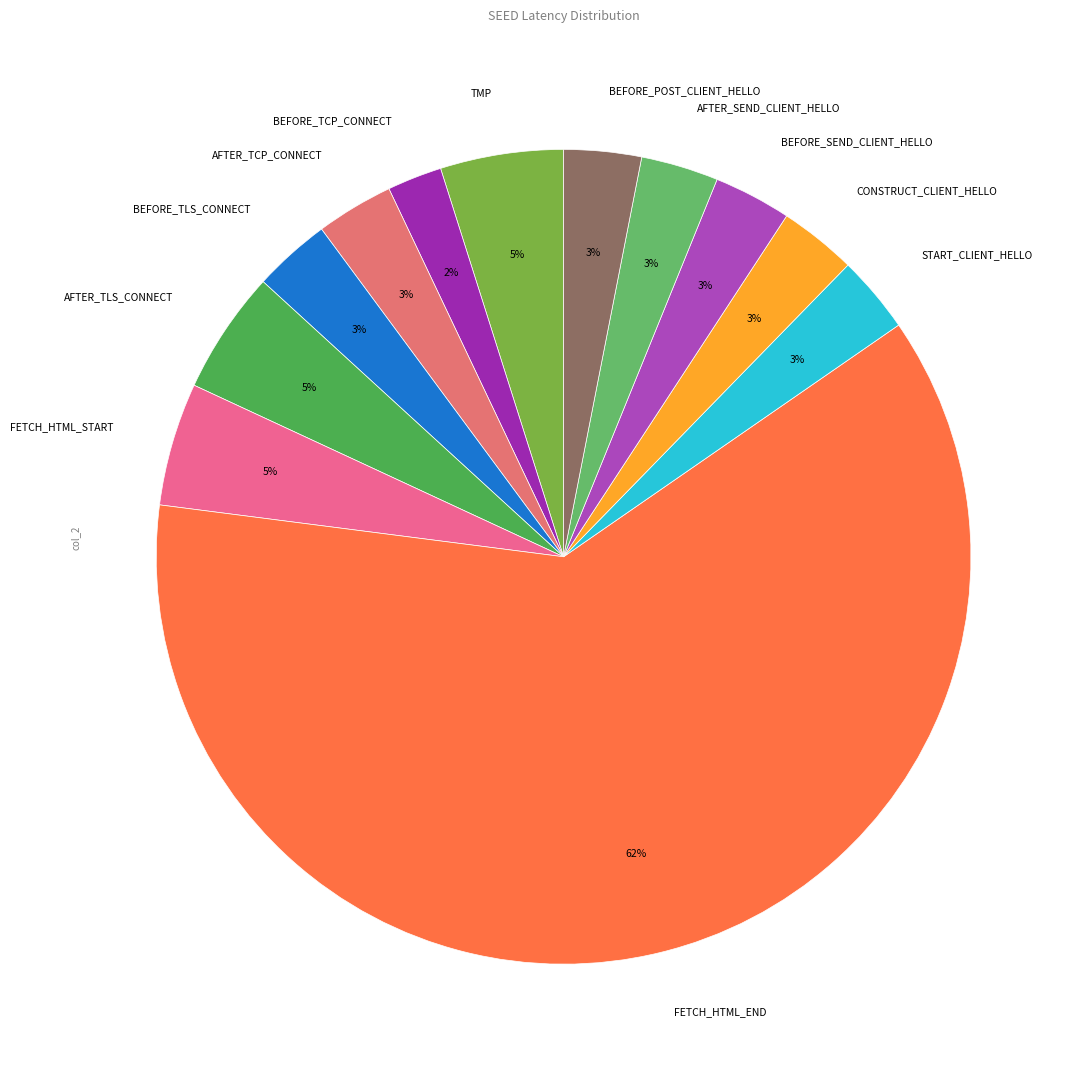

Is it true that AFTER_TCP_CONNECT is 11% of the pie?

False